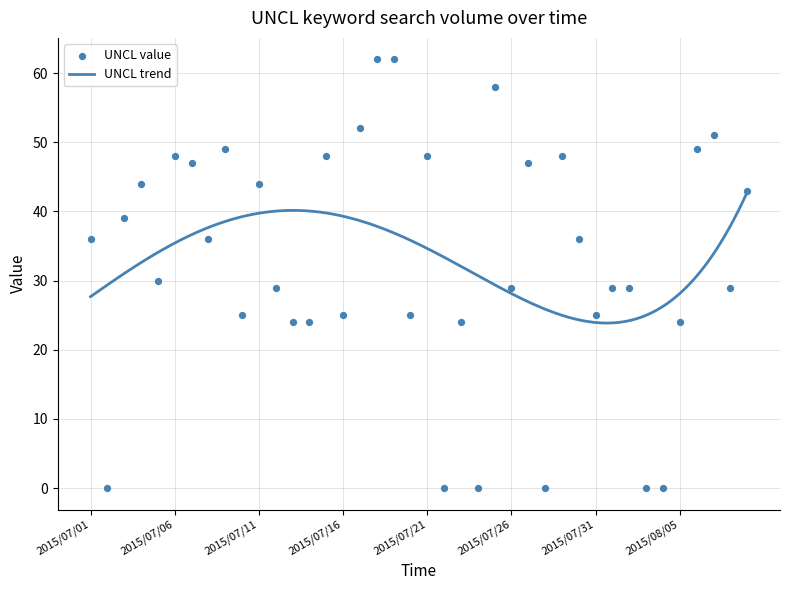

What is the change in value from 2015/07/07 to 2015/07/29?

+1